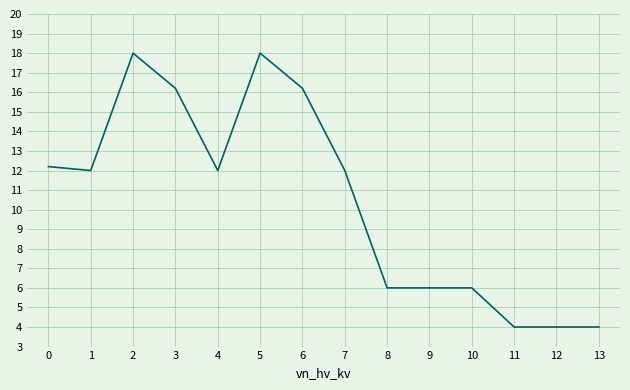

Where is the first local maximum?

2